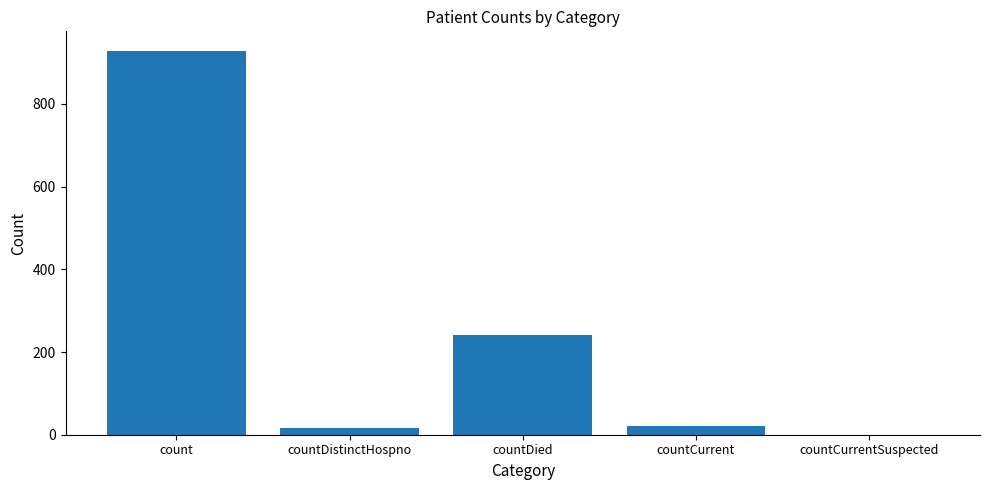

What is the maximum value shown in the chart?

929